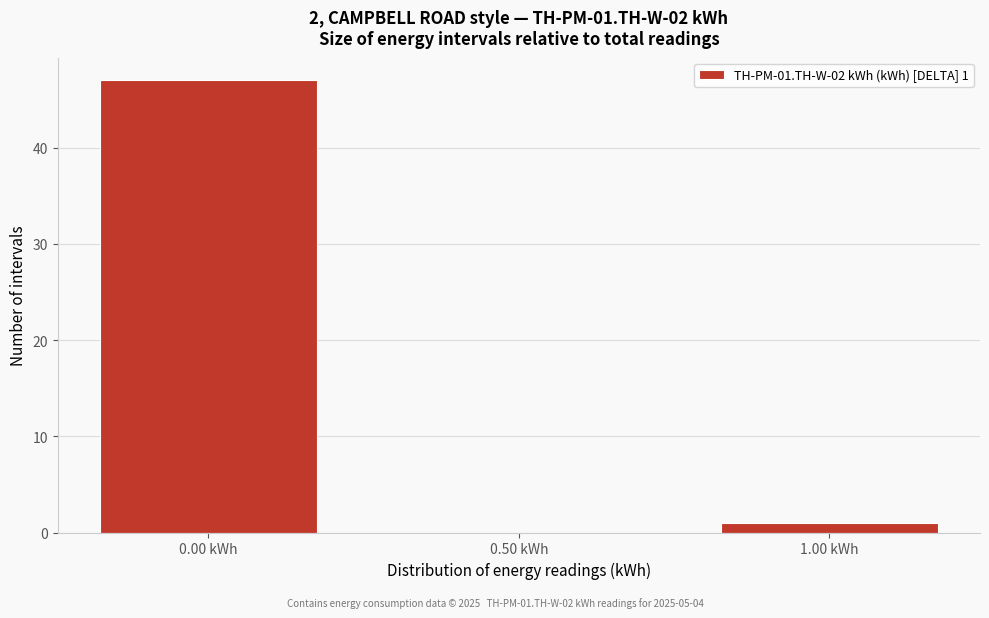

Reading right to left, extract all data points from this chart.

1.00 kWh=1	0.50 kWh=0	0.00 kWh=47